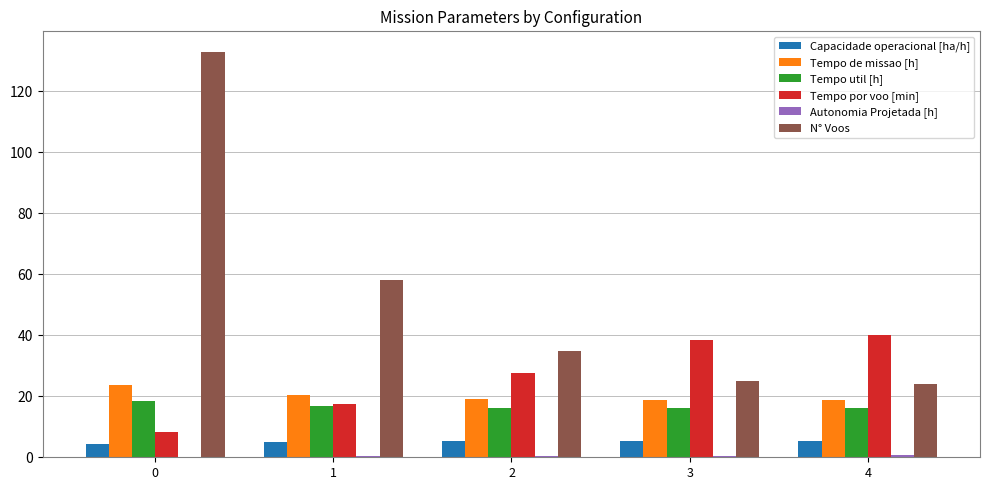

The value of Tempo por voo [min] at 4 is 10.1. True or false?

False